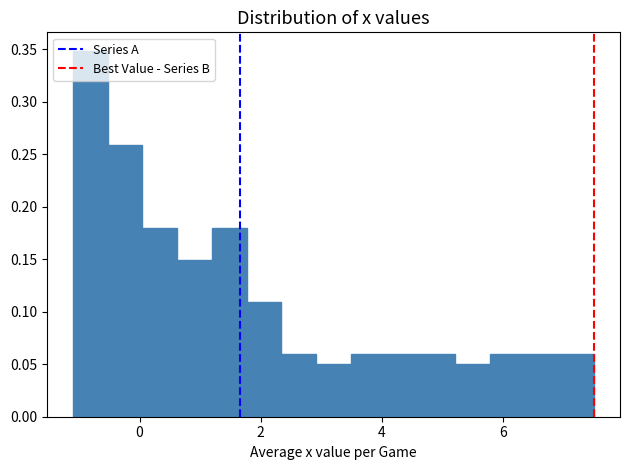

Read against the x-axis, roughly where is the centre of the tallest bar?

-0.8